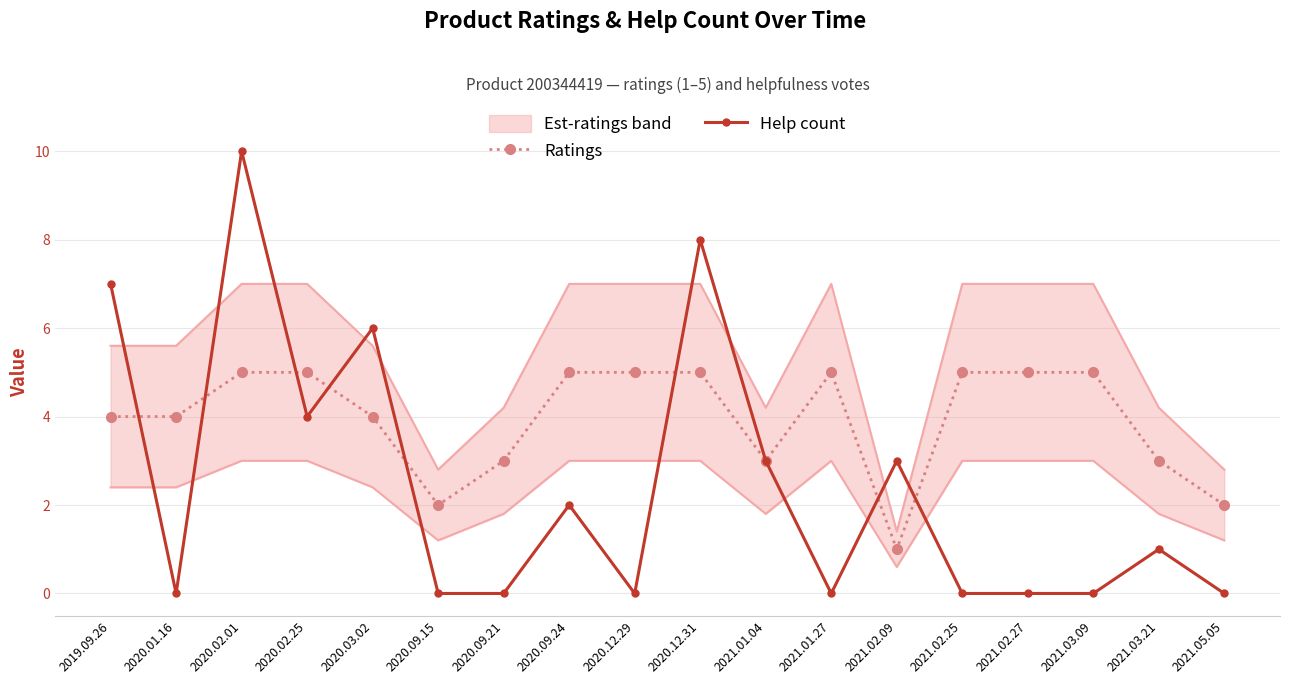

Rank the series by their maximum value, from lowest to highest.

Ratings, Help count